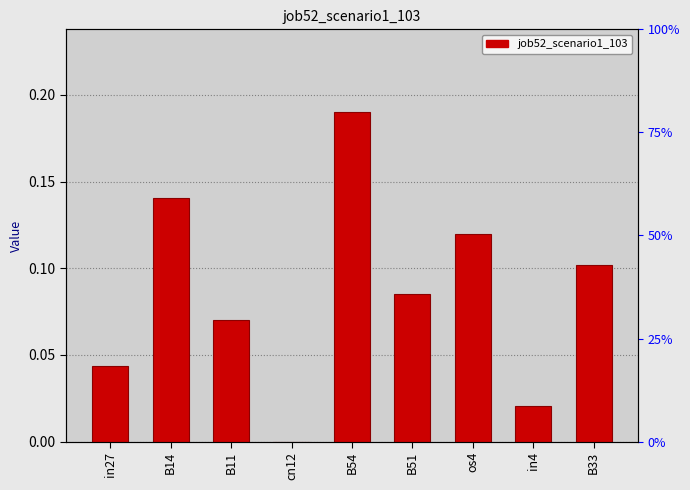

How many values are between 0 and 1?

9